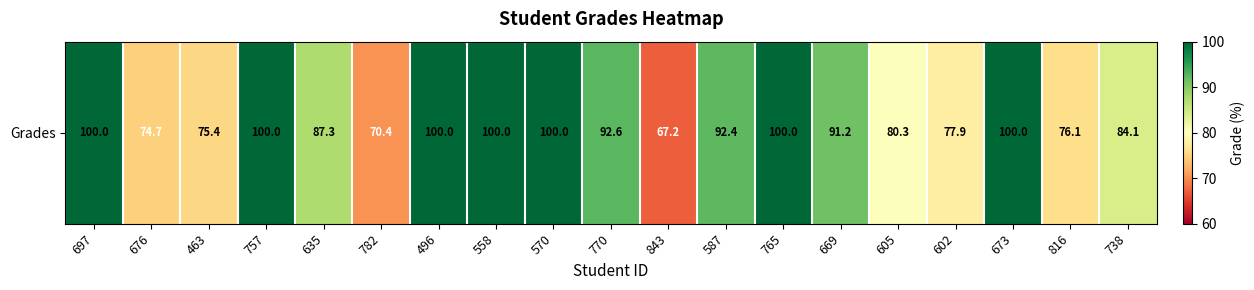

Rank the categories by value from highest to lowest.

697, 757, 496, 558, 570, 765, 673, 770, 587, 669, 635, 738, 605, 602, 816, 463, 676, 782, 843